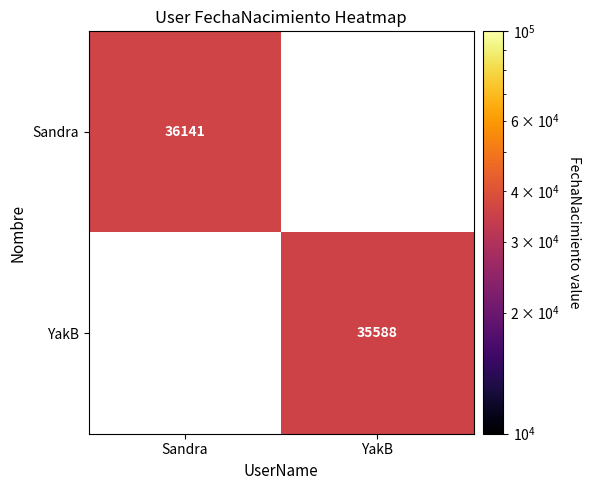

Is it true that YakB equals 55645.4 at YakB?

False